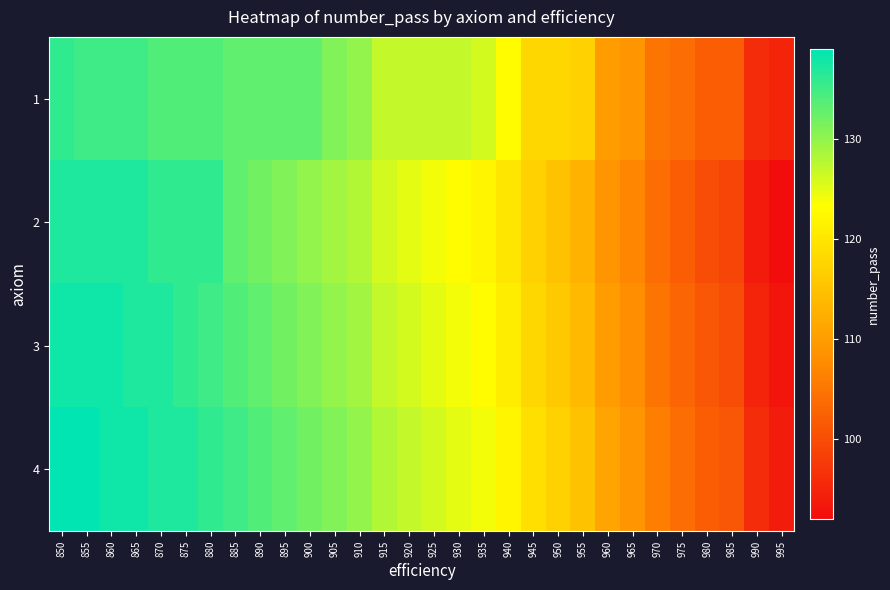

What is the minimum value shown in the chart?

92